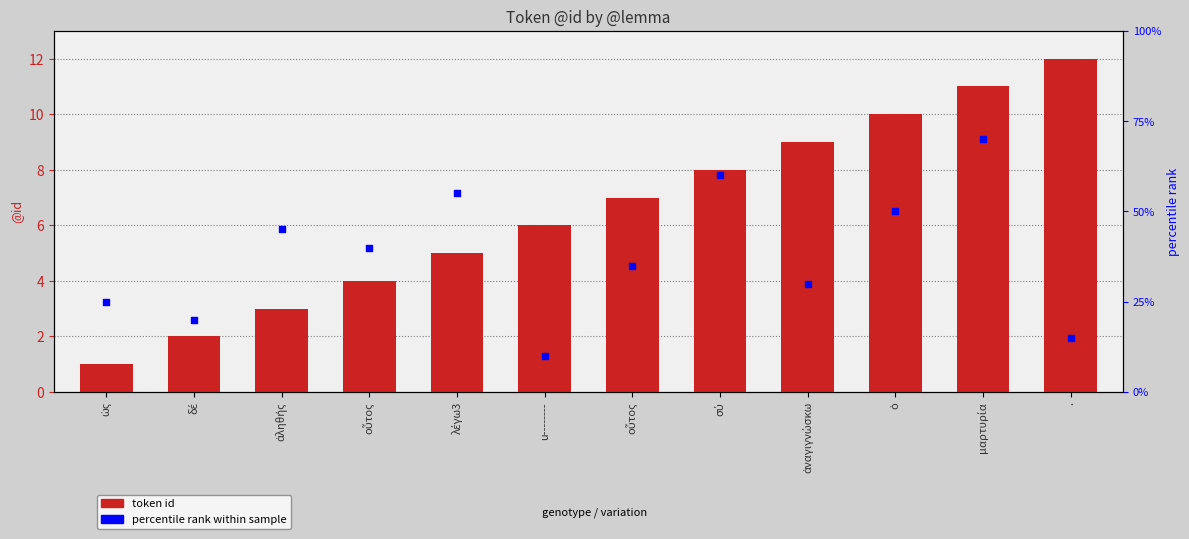

Which series contains the lowest Y value?

token id